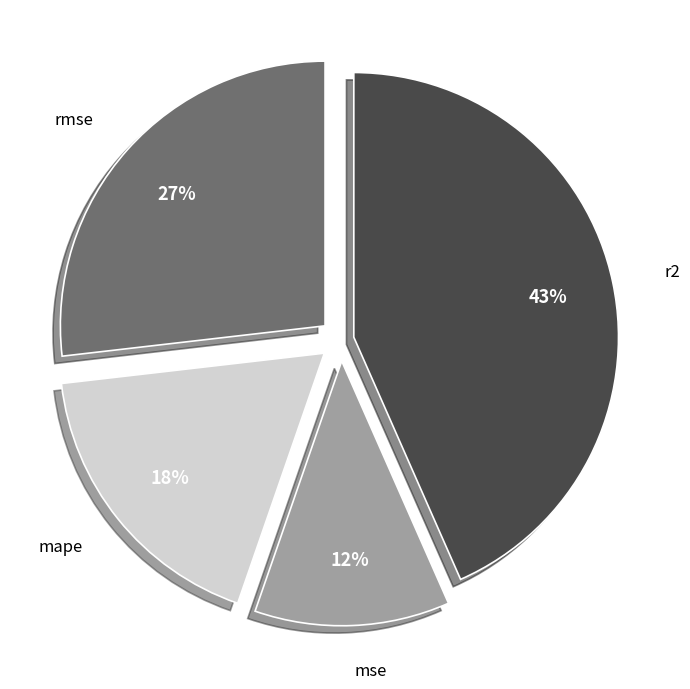

The mse slice represents 25% of the pie. True or false?

False